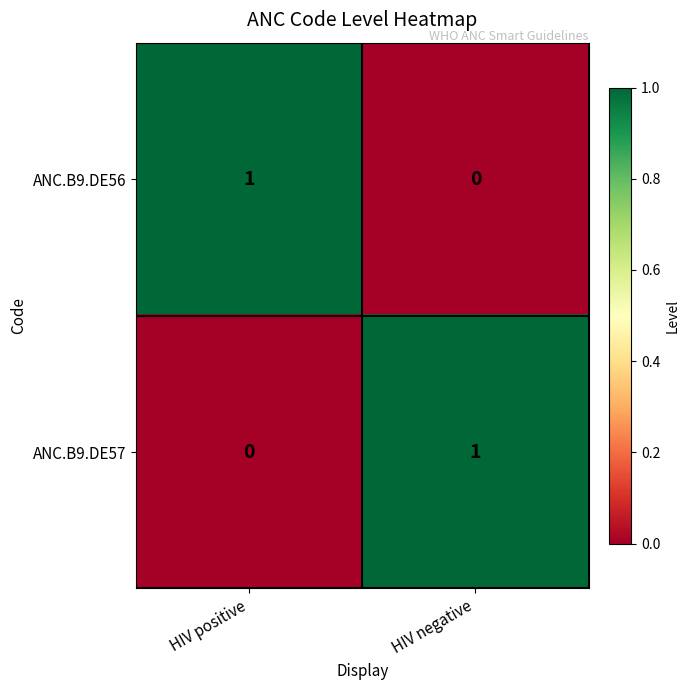

Reading left to right, what are all the values shown in this chart?

ANC.B9.DE56: 1	0
ANC.B9.DE57: 0	1